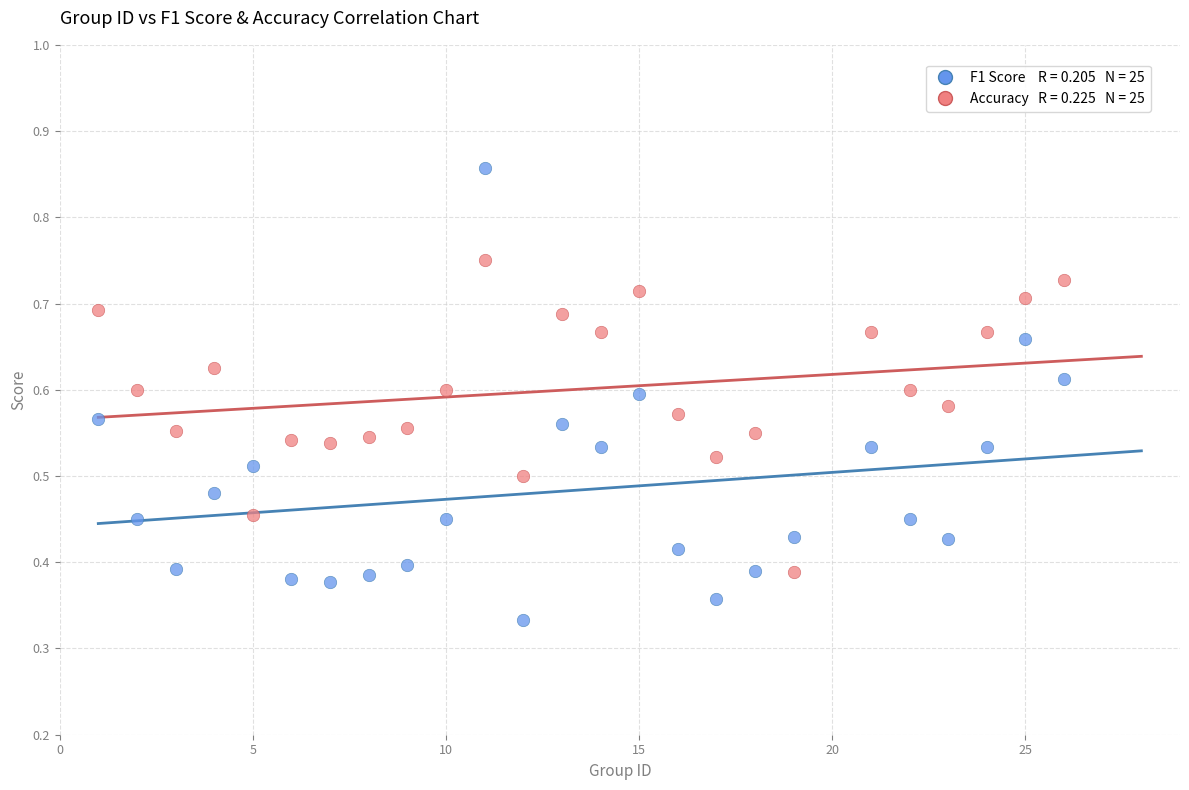

Across all data points, what is the range of X values (max minus min)?

25.0